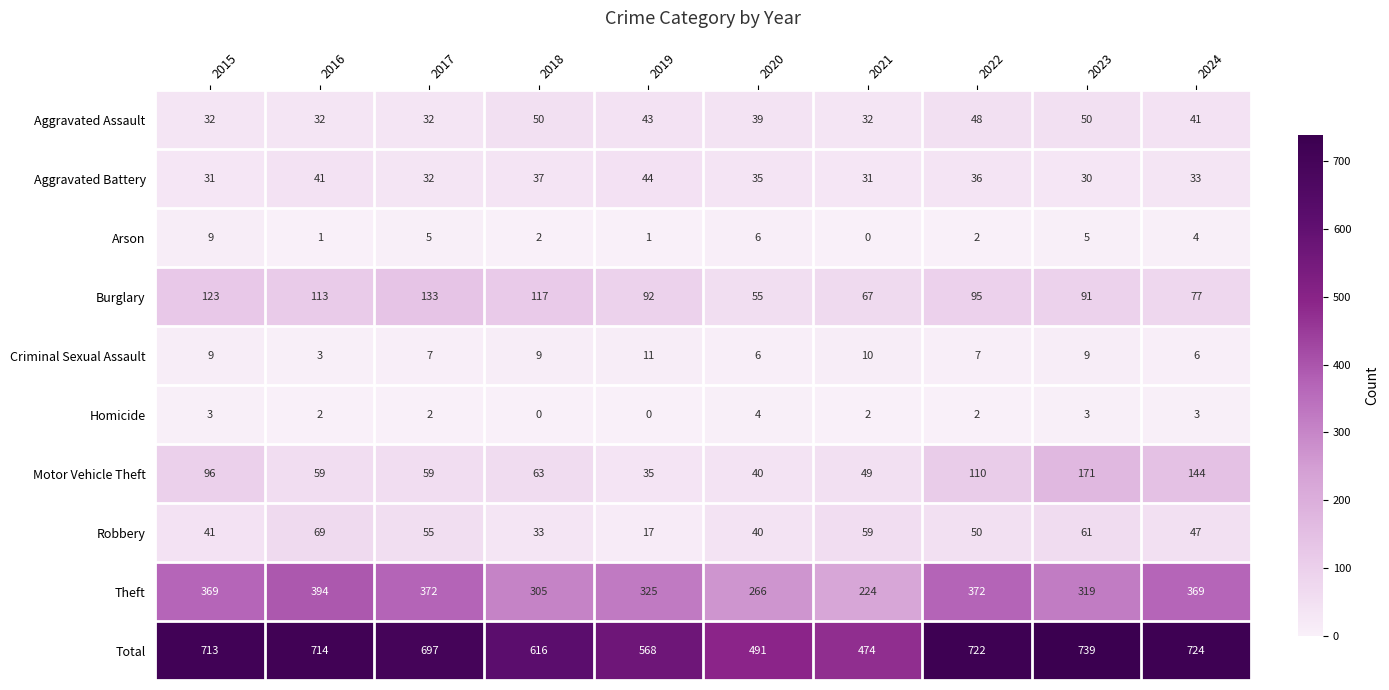

Which series has the widest spread of values?

Total